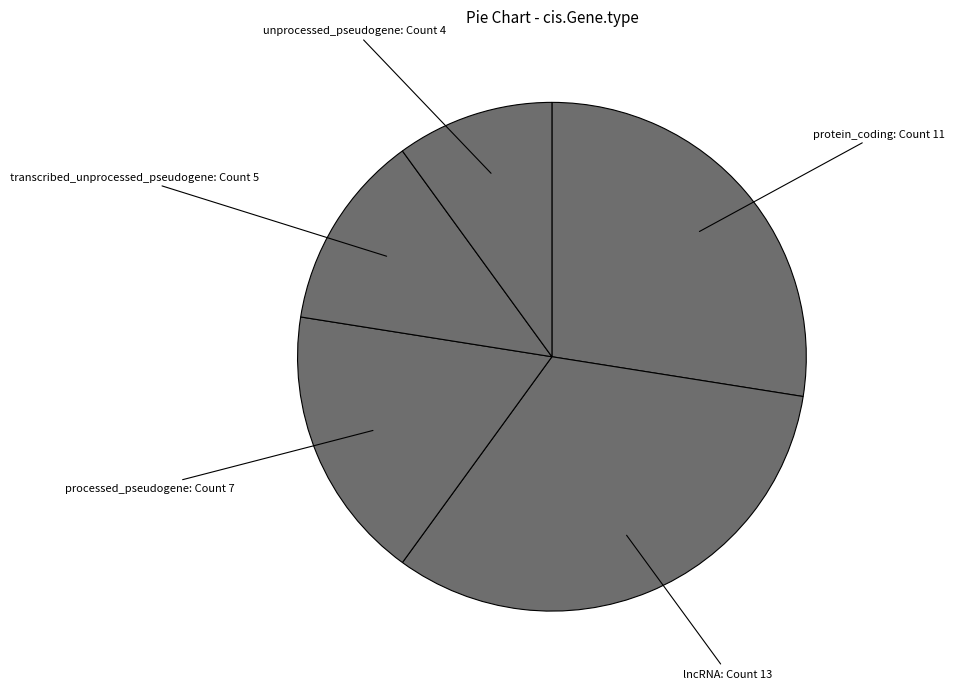

Count the number of slices in the pie.

5